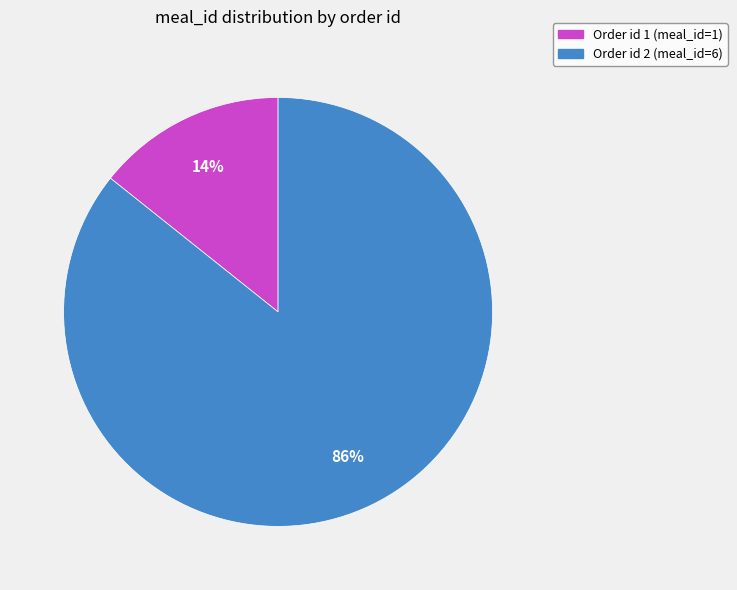

Does any single category account for the majority?

Yes